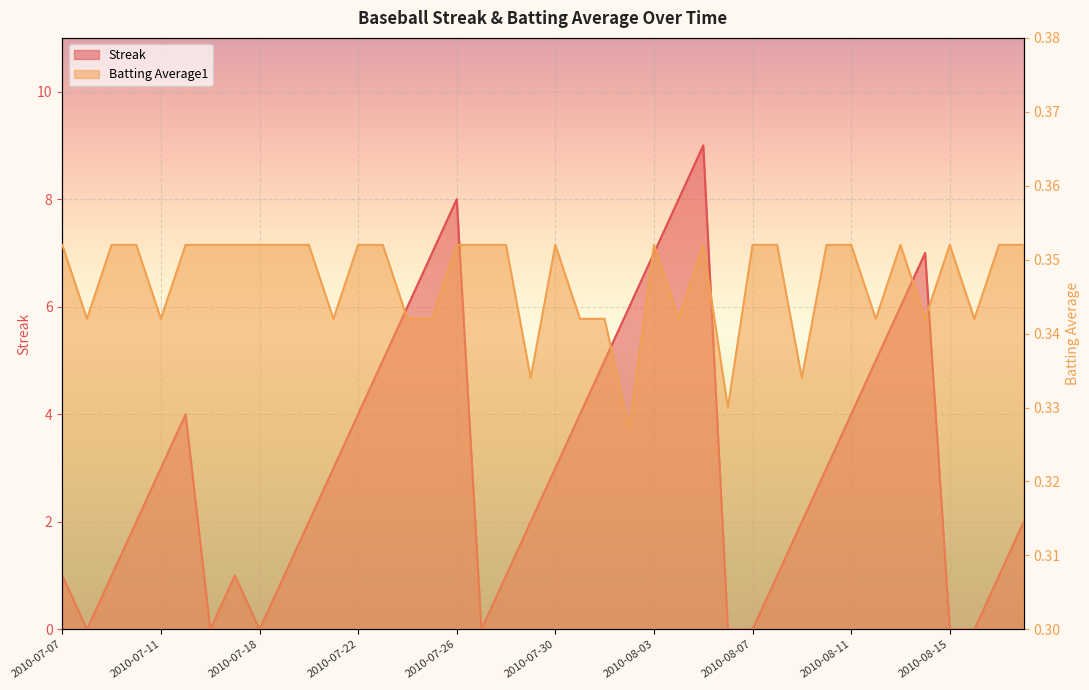

True or false: Batting Average1 has more than 0 interior local peaks.

True